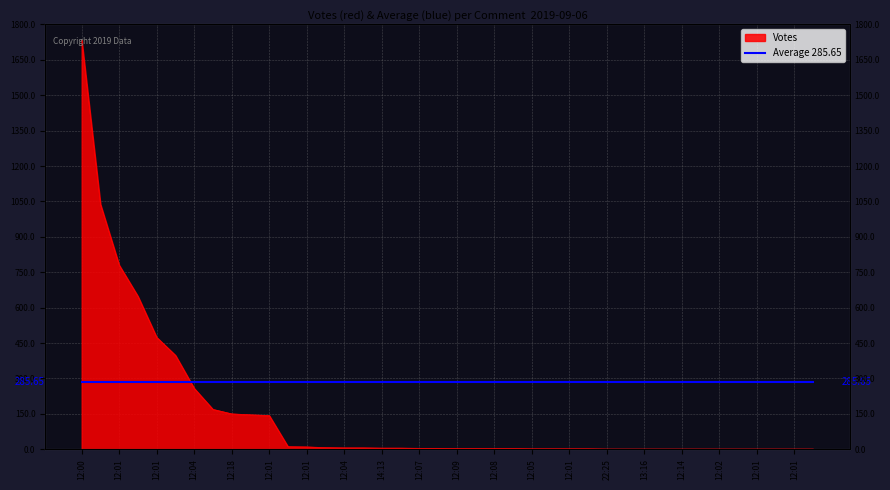

What is the label of the 15th point from the right?

12:04